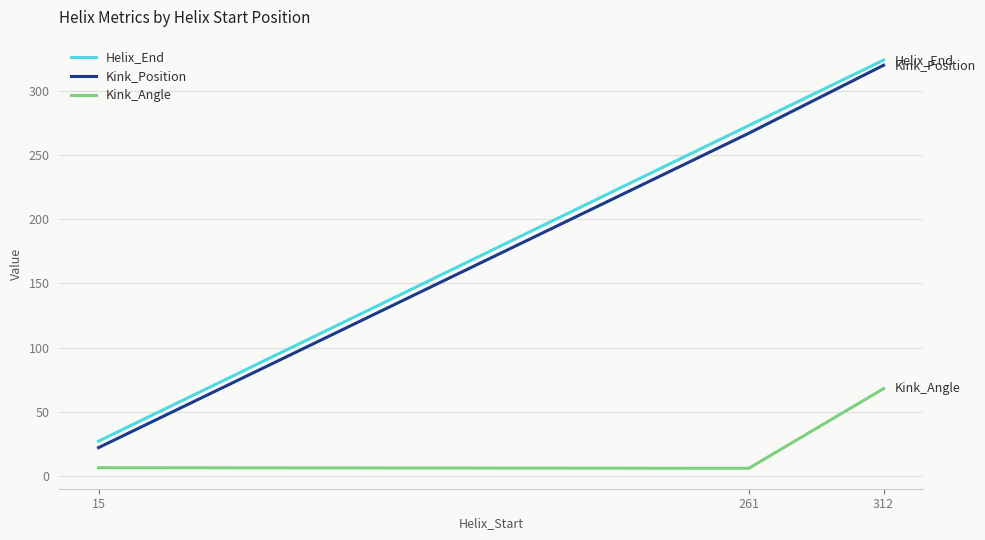

What are all the series names shown in the legend?

Helix_End, Kink_Position, Kink_Angle